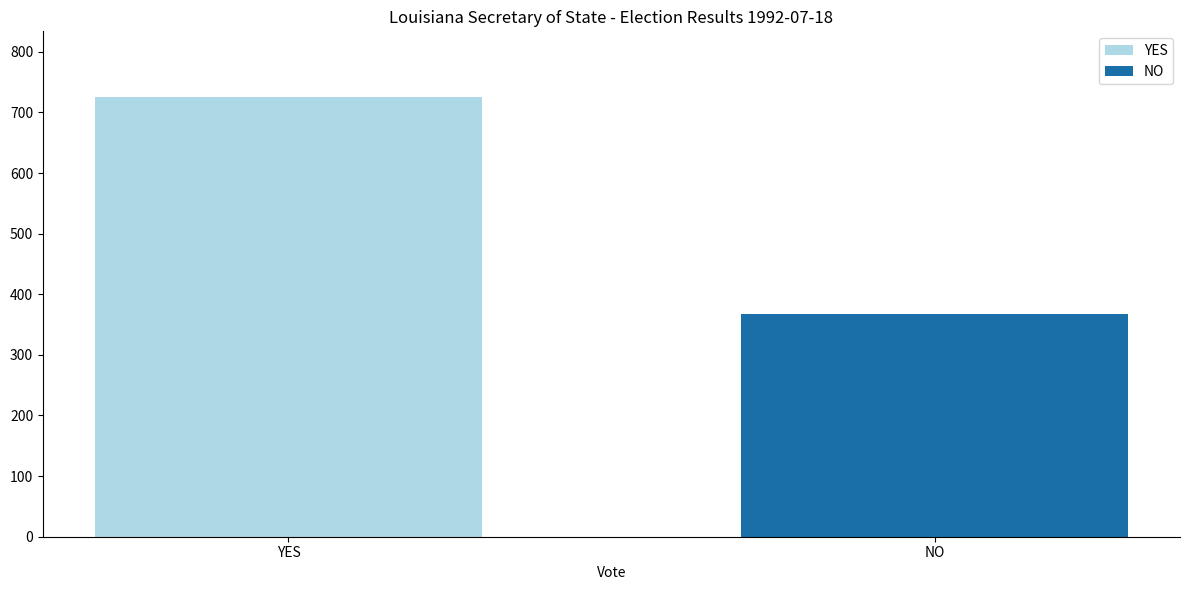

Which series has the largest range (max minus min)?

YES